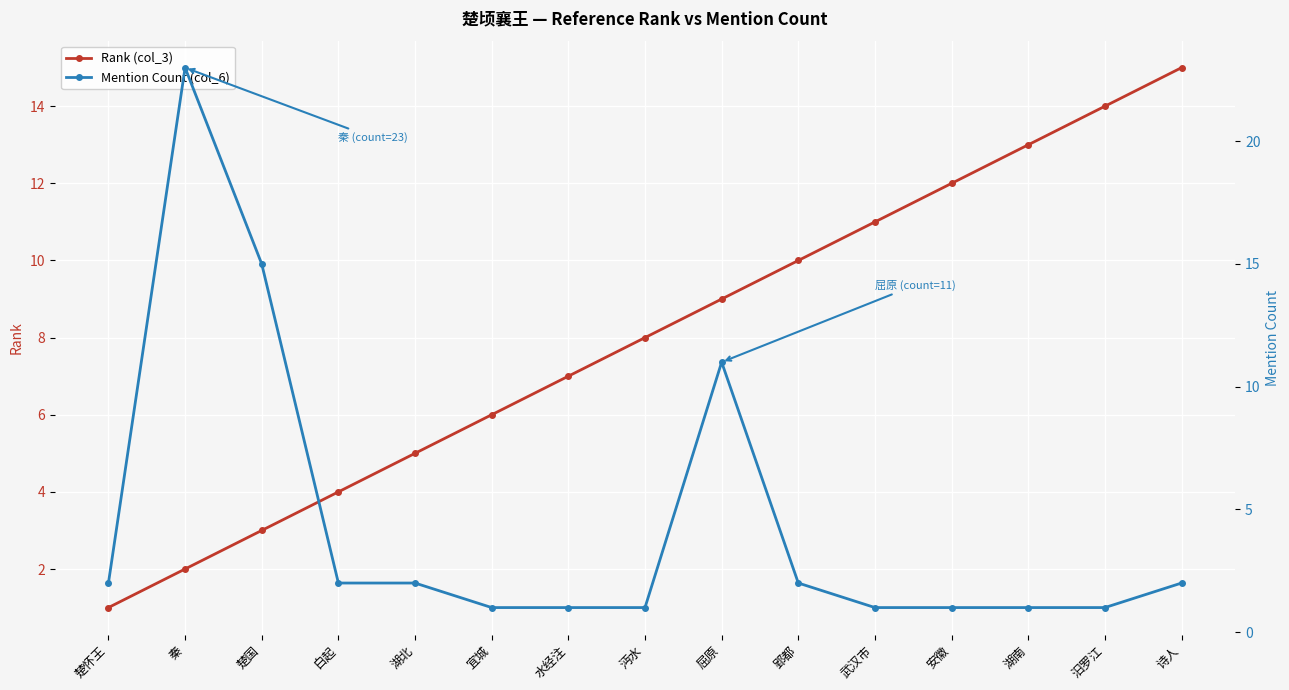

Reading left to right, extract all data points from this chart.

Rank (col_3): 楚怀王=1	秦=2	楚国=3	白起=4	湖北=5	宜城=6	水经注=7	沔水=8	屈原=9	郢都=10	武汉市=11	安徽=12	湖南=13	汨罗江=14	诗人=15
Mention Count (col_6): 楚怀王=2	秦=23	楚国=15	白起=2	湖北=2	宜城=1	水经注=1	沔水=1	屈原=11	郢都=2	武汉市=1	安徽=1	湖南=1	汨罗江=1	诗人=2